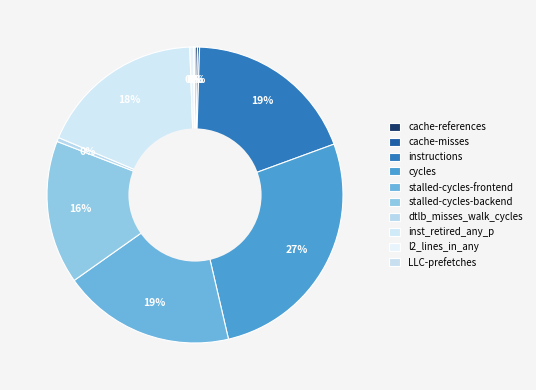

To the nearest percent, what is the average slice percentage?

10%